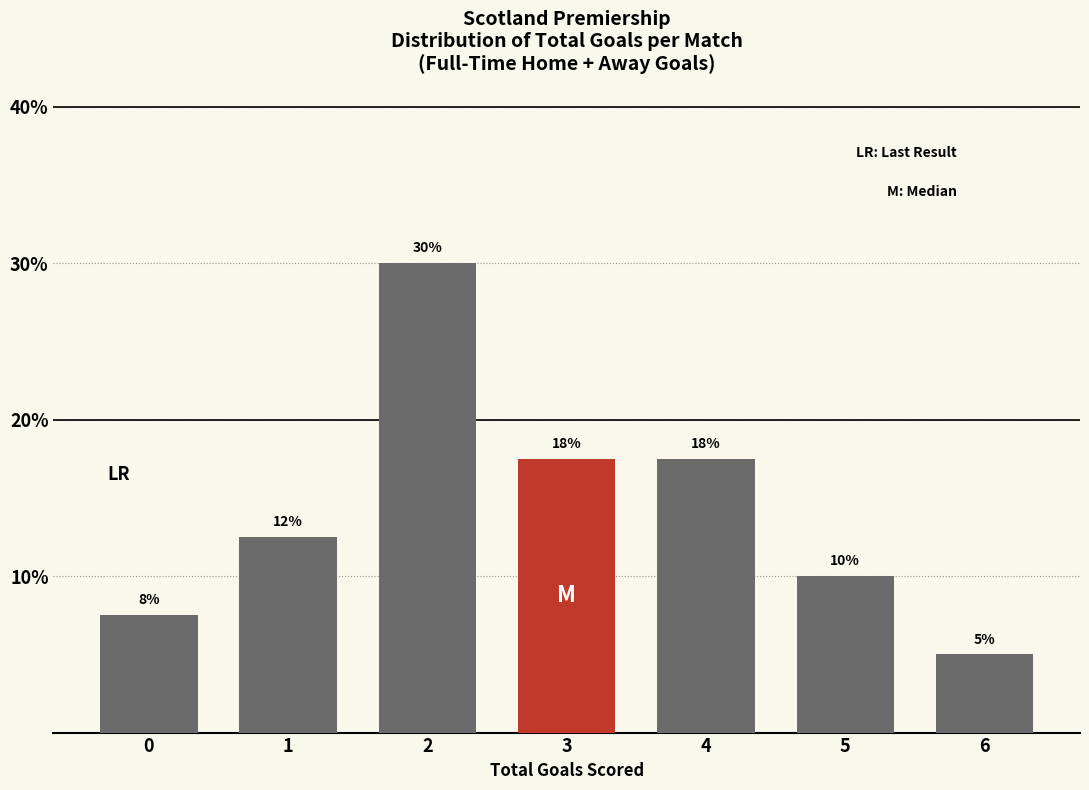

Does the chart contain any negative values?

No